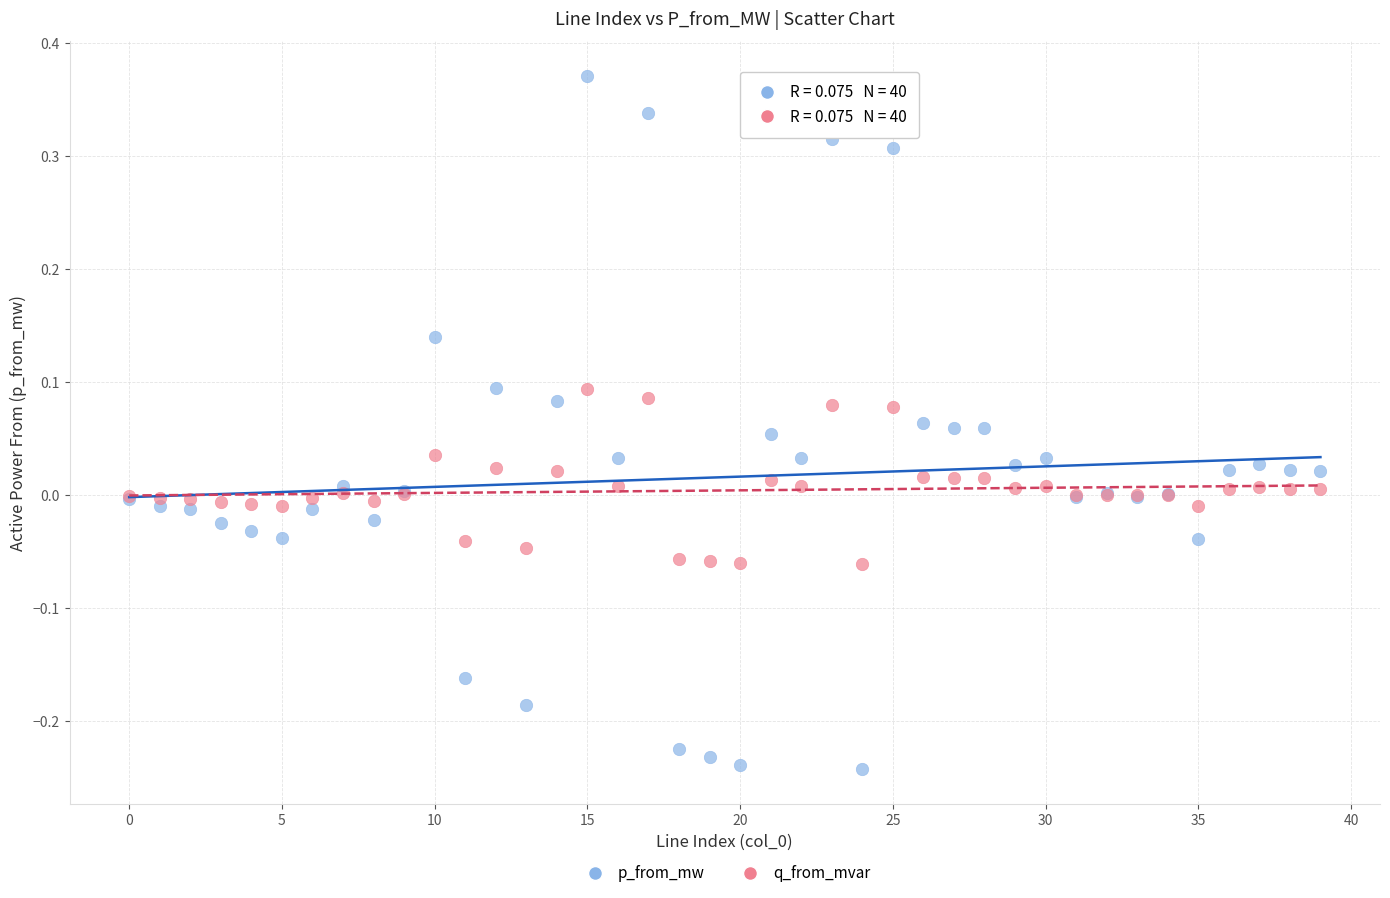

Which series contains the highest Y value?

p_from_mw